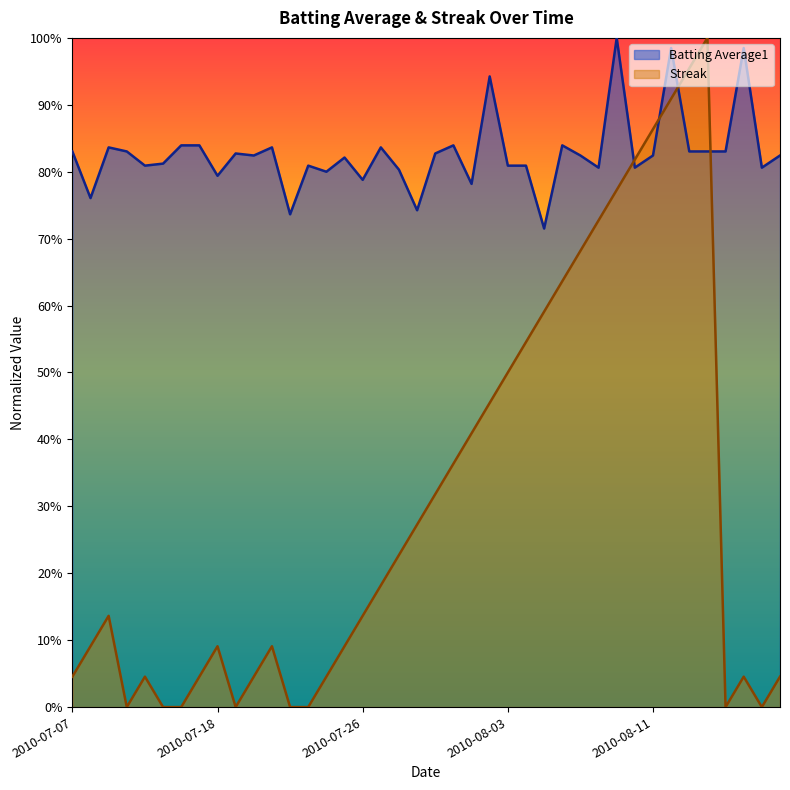

What are all the series names shown in the legend?

Batting Average1, Streak